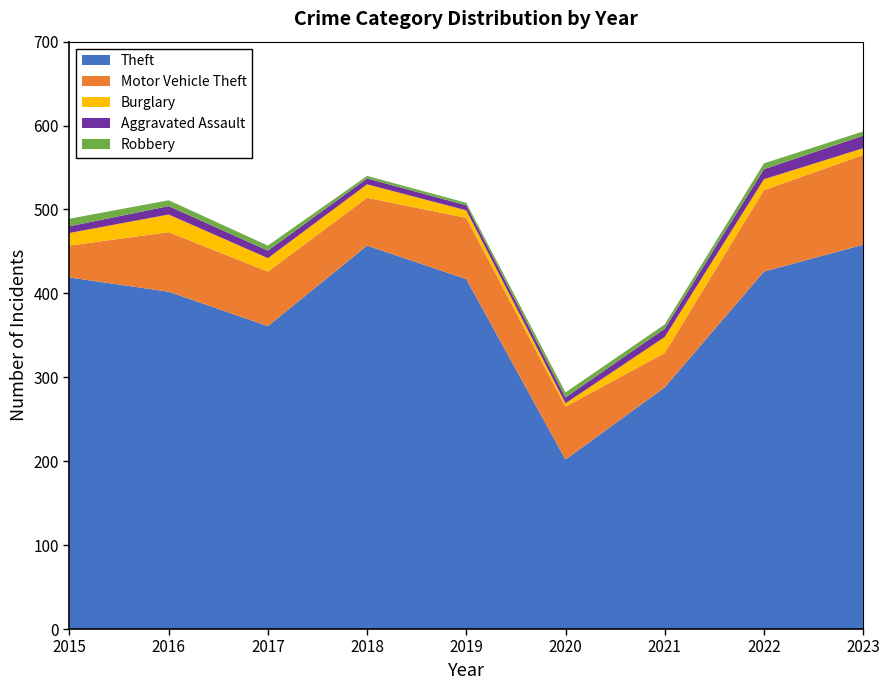

Reading left to right, extract all data points from this chart.

Theft: 419	402	361	457	417	202	288	426	458
Motor Vehicle Theft: 38	71	65	57	73	63	41	97	107
Burglary: 15	21	16	16	9	4	19	13	8
Aggravated Assault: 8	10	9	7	6	7	10	12	15
Robbery: 9	7	6	3	3	6	5	7	5